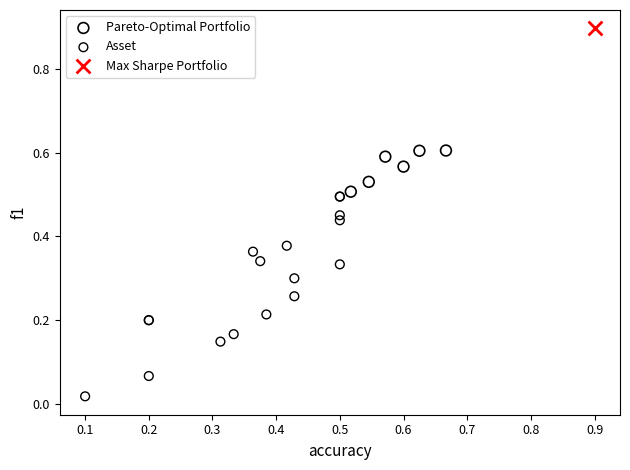

What are all the series names shown in the legend?

Pareto-Optimal Portfolio, Asset, Max Sharpe Portfolio